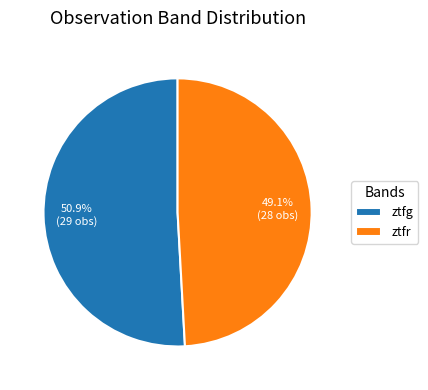

What is the smallest slice in the pie chart?

ztfr